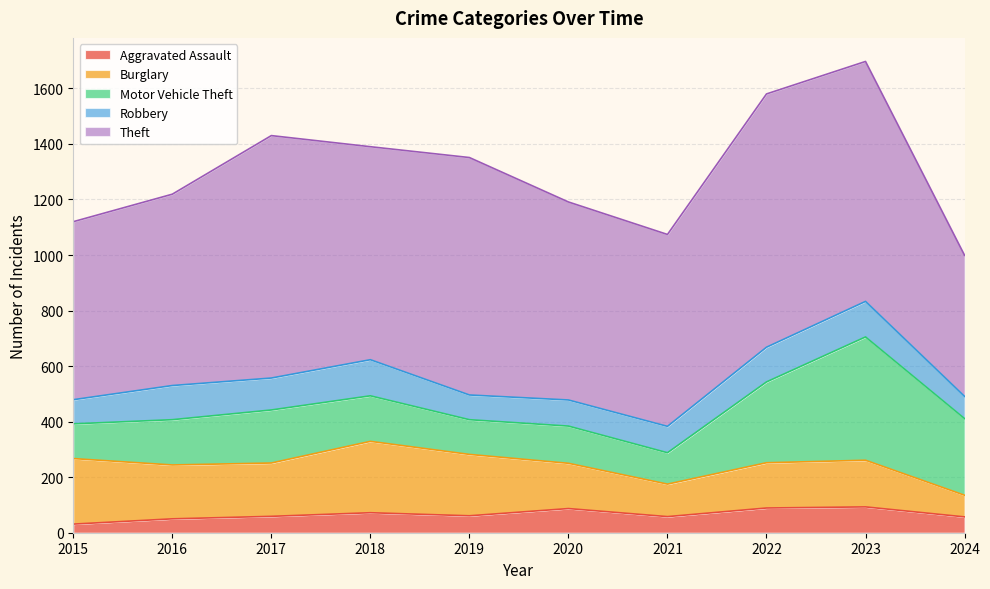

Which series changed the most between 2018 and 2022?

Theft